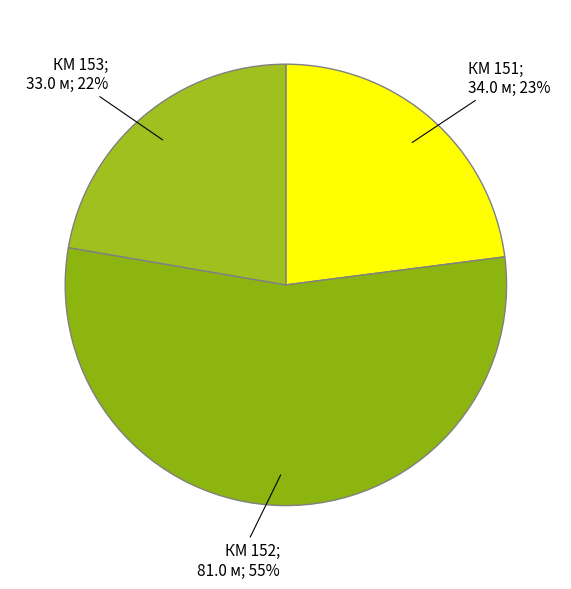

How many segments does this pie chart have?

3